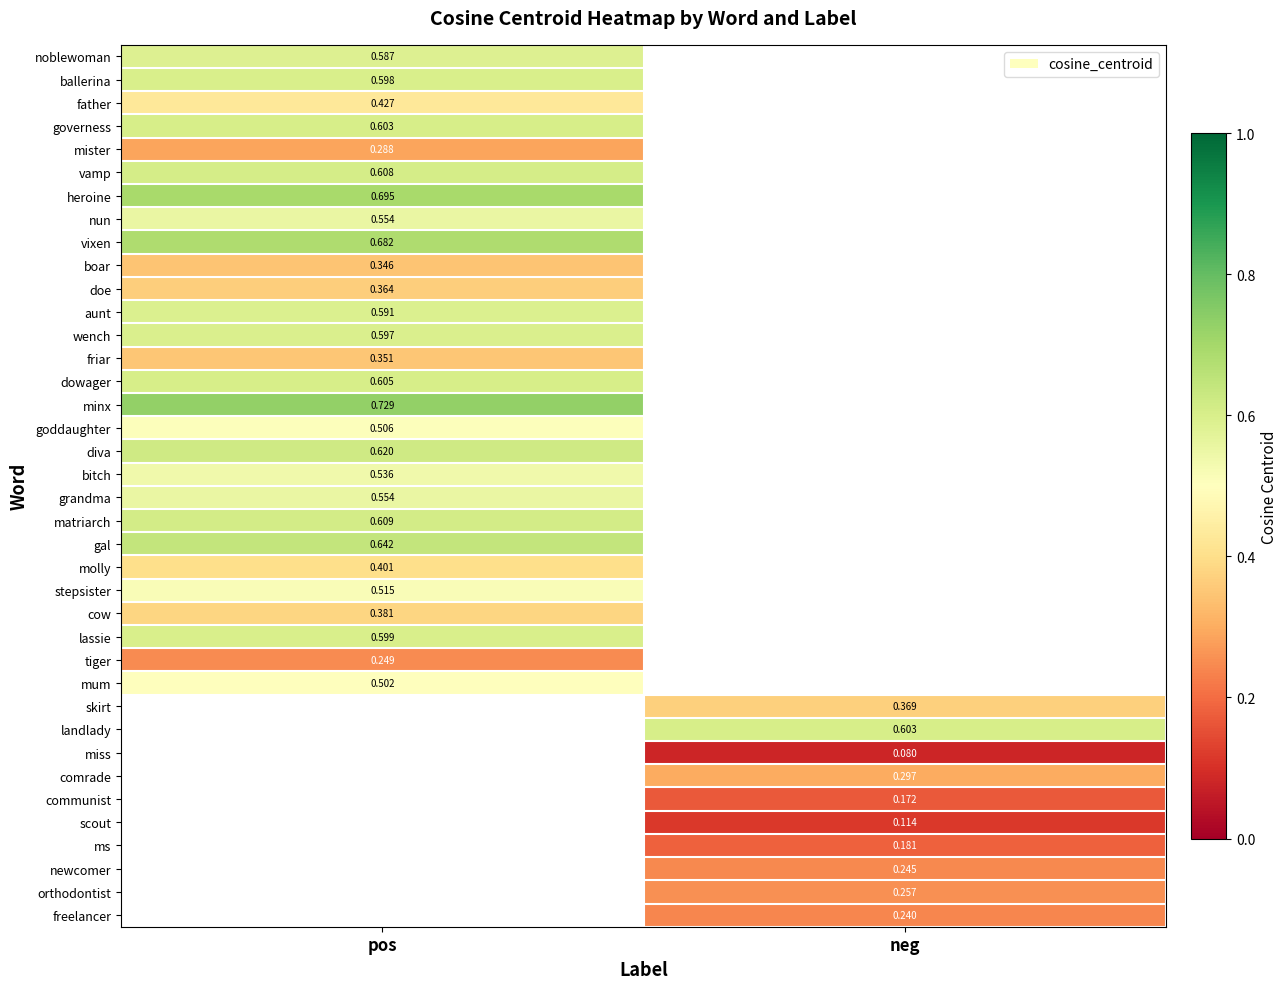

Is the value of minx at neg greater than the value of miss at neg?

No